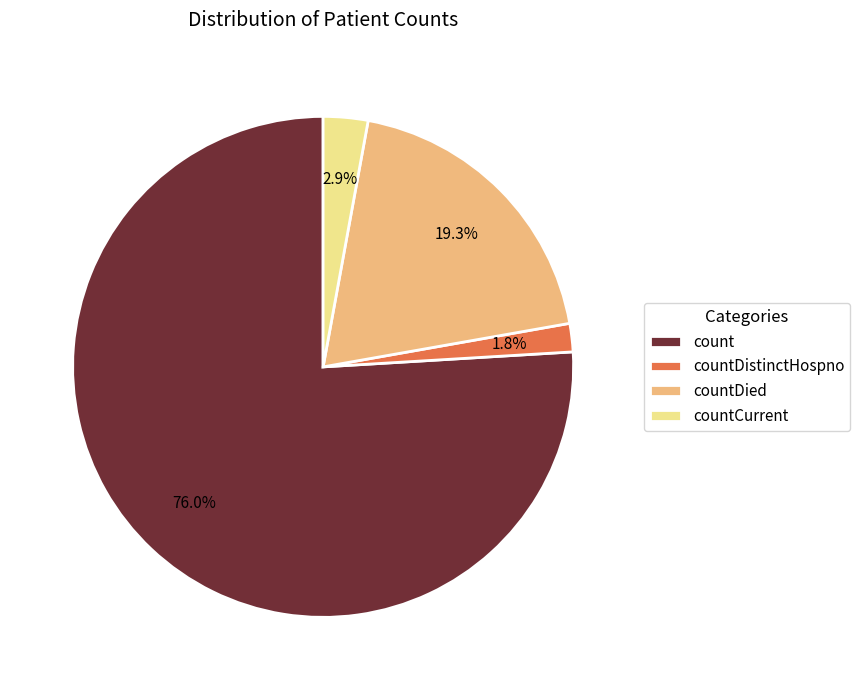

True or false: countDistinctHospno accounts for 2% of the total.

True